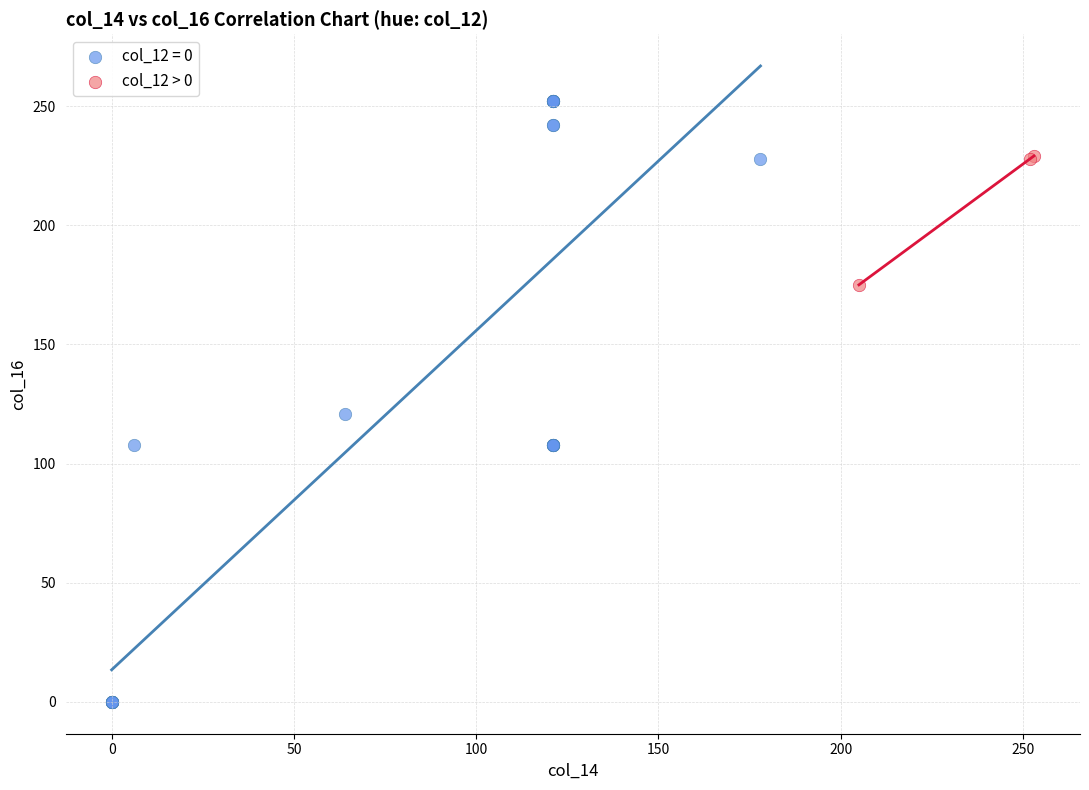

Which series has the largest Y range (max minus min)?

col_12 = 0